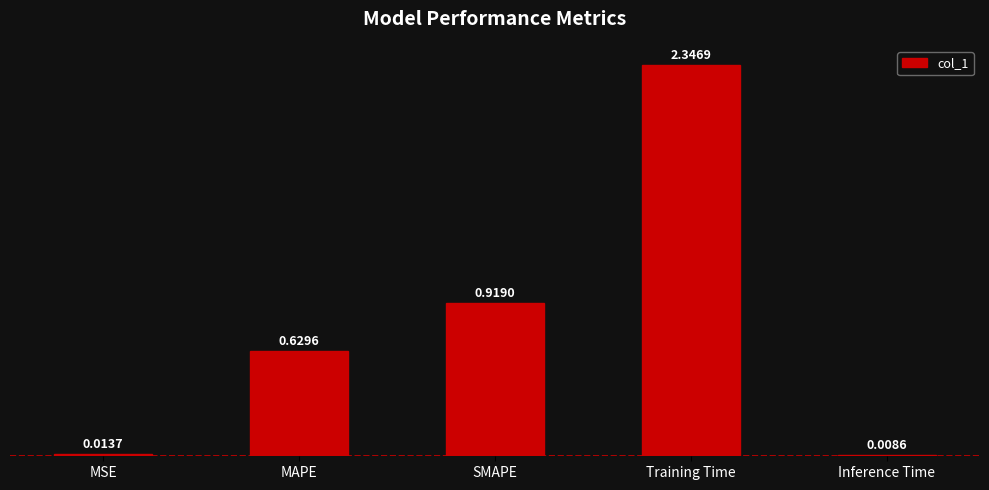

What is the average value?

0.8